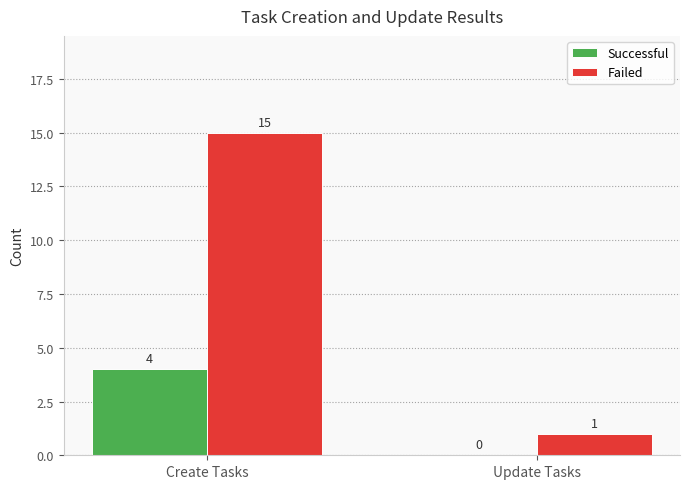

True or false: Successful has a value of 0 at Update Tasks.

True